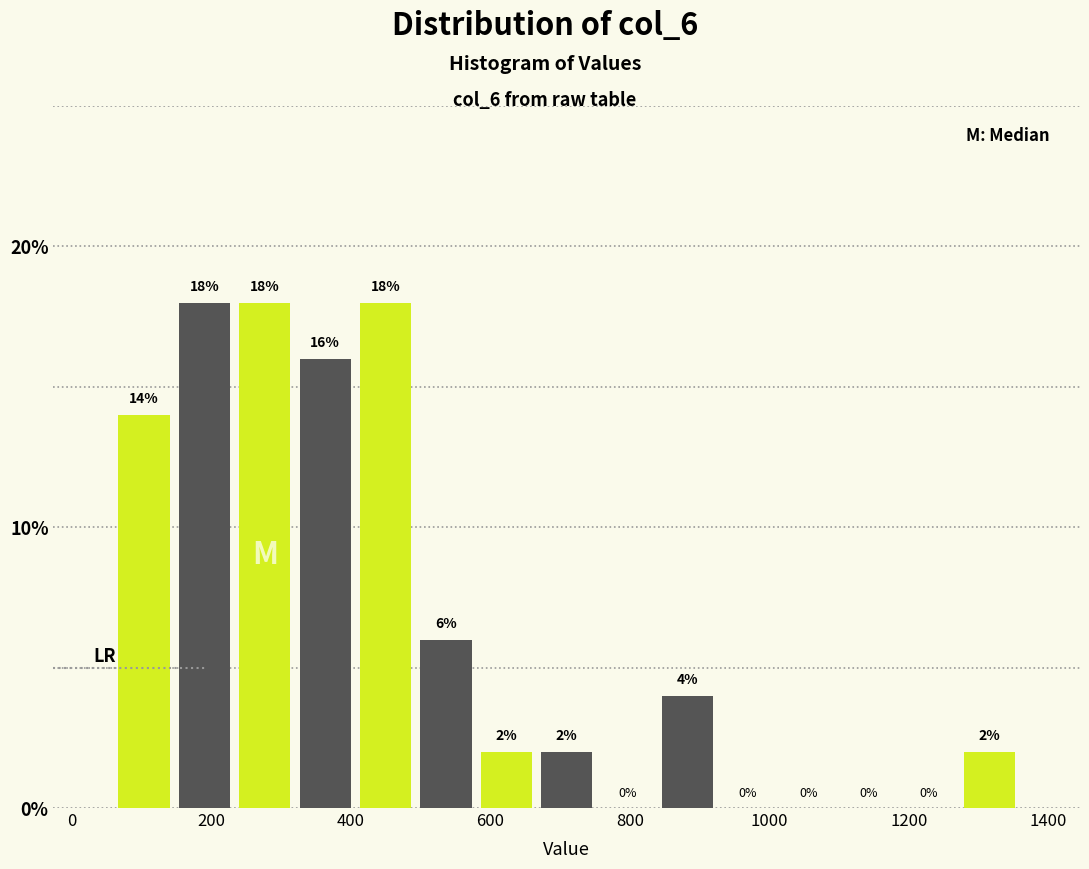

Reading left to right, transcribe this chart: for each bar, give the range it covers on the x-axis and its height. The bar edges are not printed on the chart, so give them approximately, as read against the axis.

60 to 140: 14
140 to 240: 18
240 to 320: 18
320 to 400: 16
400 to 500: 18
500 to 580: 6
580 to 660: 2
660 to 760: 2
760 to 840: 0
840 to 920: 4
920 to 1020: 0
1020 to 1100: 0
1100 to 1180: 0
1180 to 1280: 0
1280 to 1360: 2